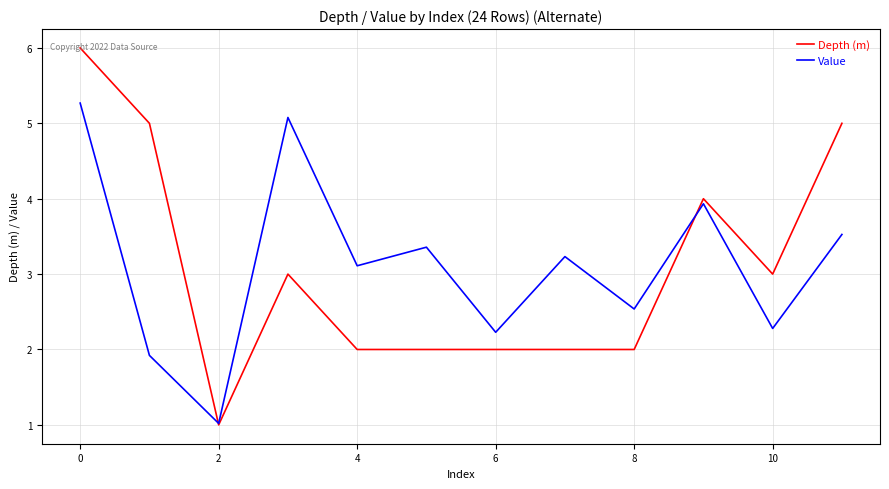

Which series has the largest range (max minus min)?

Depth (m)